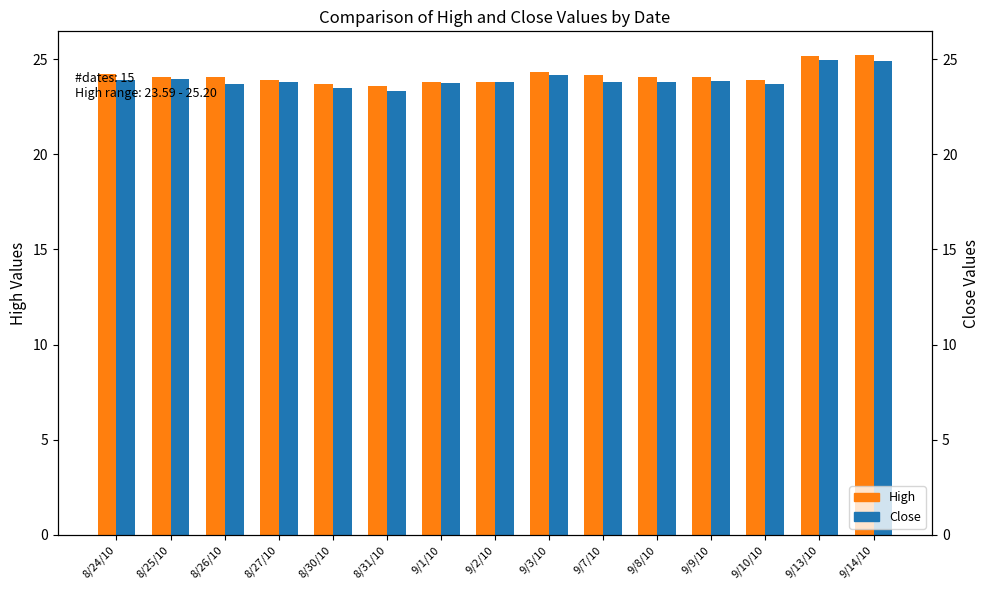

Is the value of High at 9/1/10 greater than the value of Close at 9/8/10?

Yes